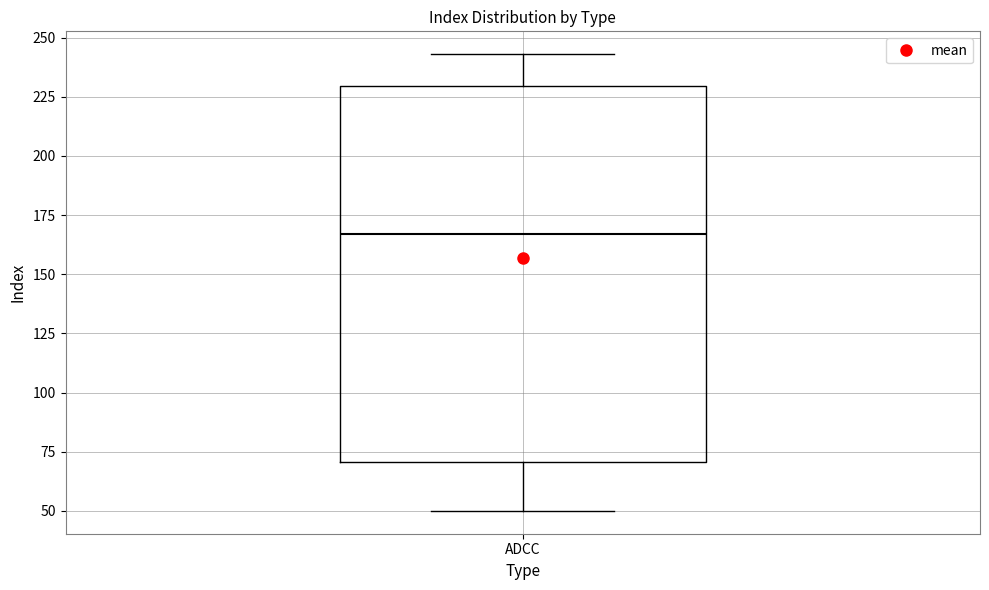

Transcribe this box plot: give where the median line is, the range the box spans, and where the two whiskers end, as read against the y-axis. The values are not printed on the chart, so give them approximately, as read against the axis.

median 165, box 70 to 230, whiskers 50 to 245